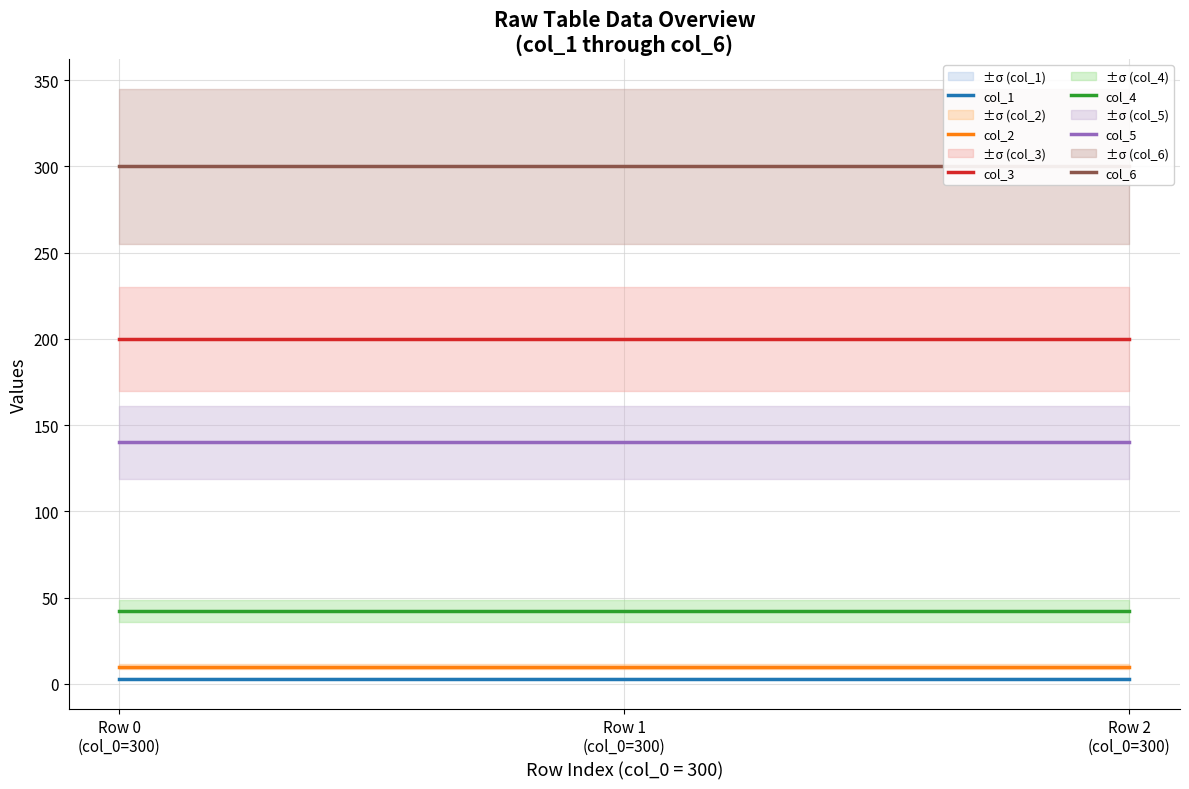

At how many categories does at least one series exceed 193?

3